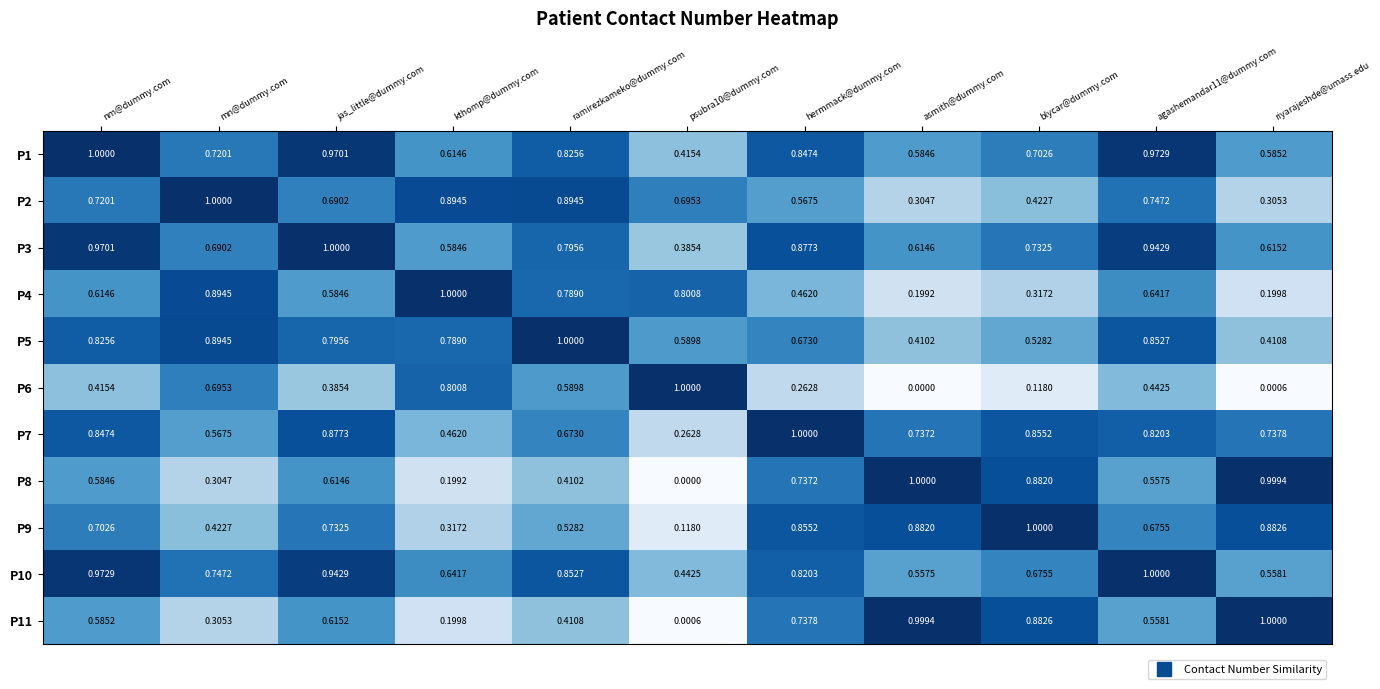

Is the value of P9 at agashemandar11@dummy.com greater than the value of P11 at asmith@dummy.com?

No